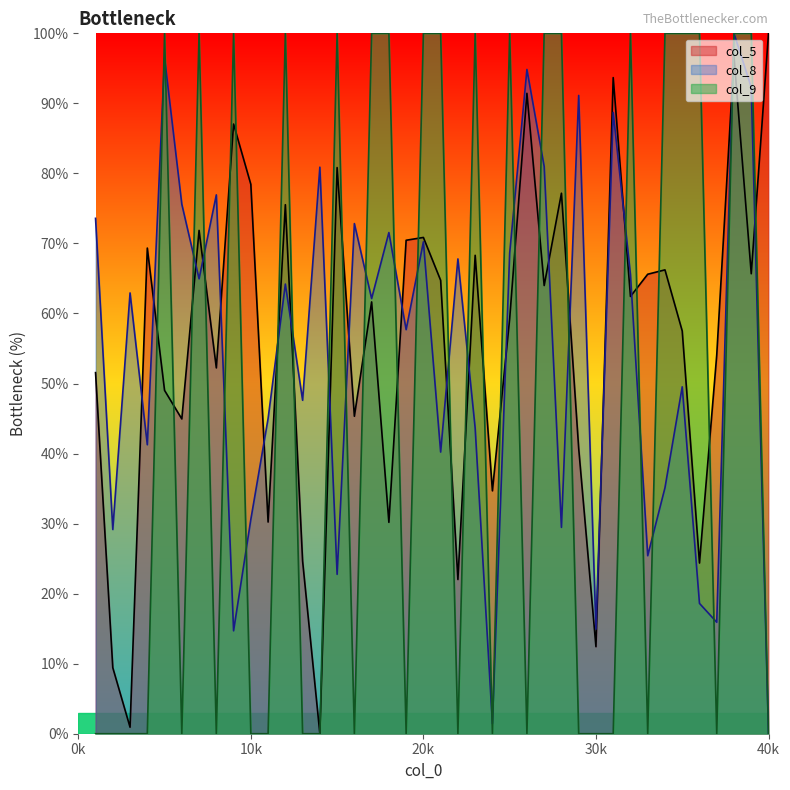

True or false: col_9 has more than 0 points higher than both neighbors.

True